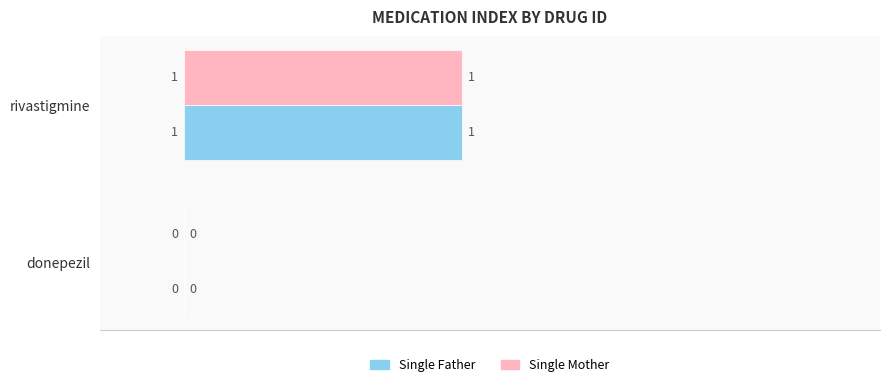

What are all the series names shown in the legend?

Single Father, Single Mother